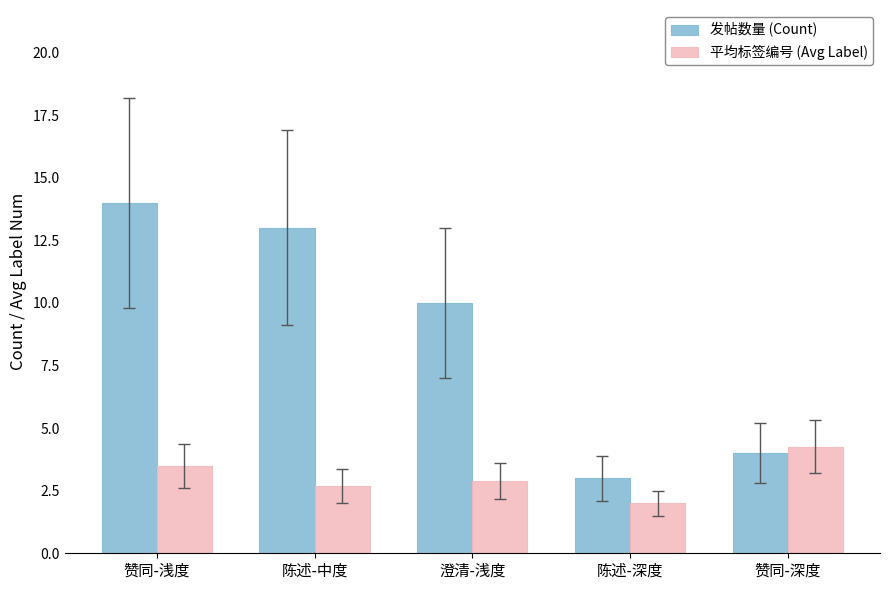

Is the value of 平均标签编号 (Avg Label) at 赞同-浅度 greater than the value of 发帖数量 (Count) at 陈述-中度?

No